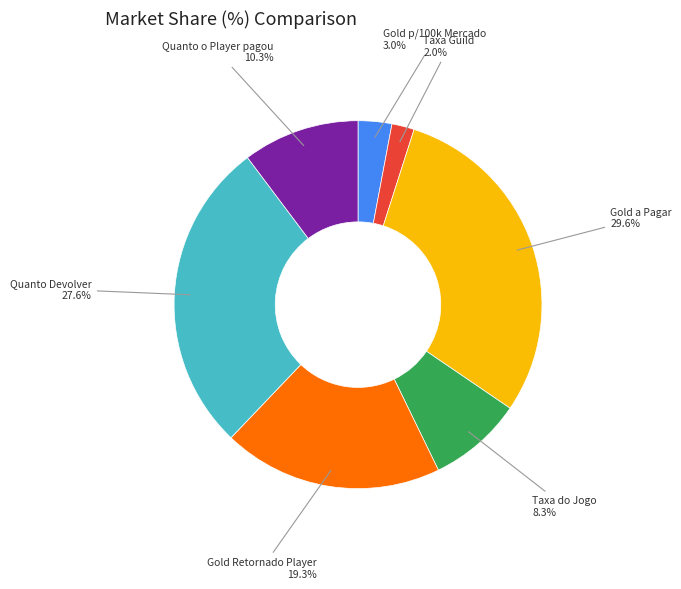

Do Gold a Pagar and Gold Retornado Player together represent more than half of the pie?

No